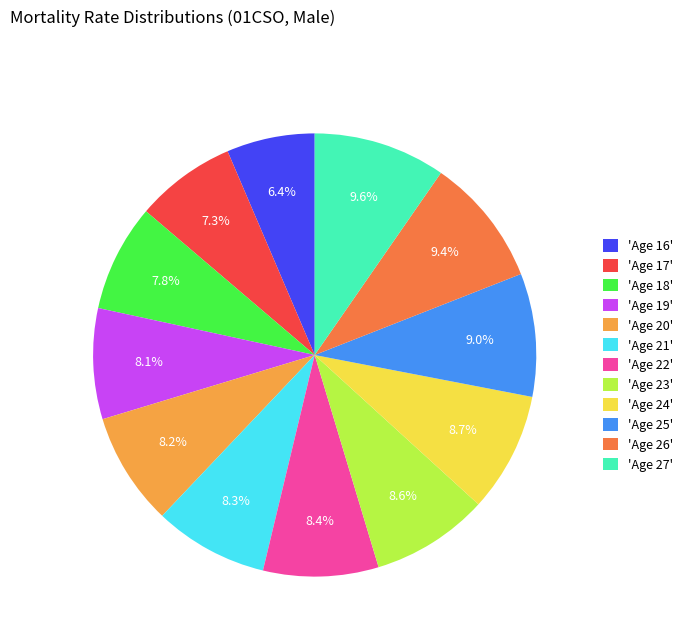

Count the number of slices in the pie.

12